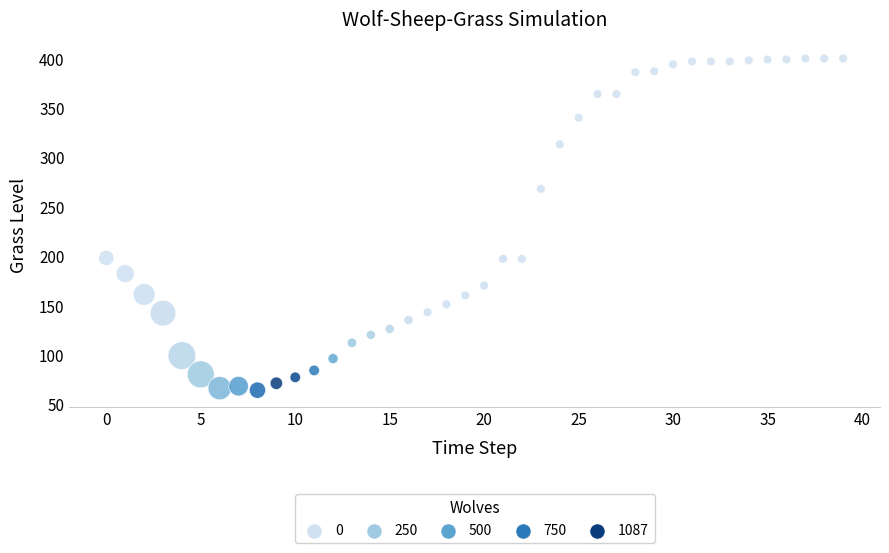

What is the range of Y values (max minus min)?

336